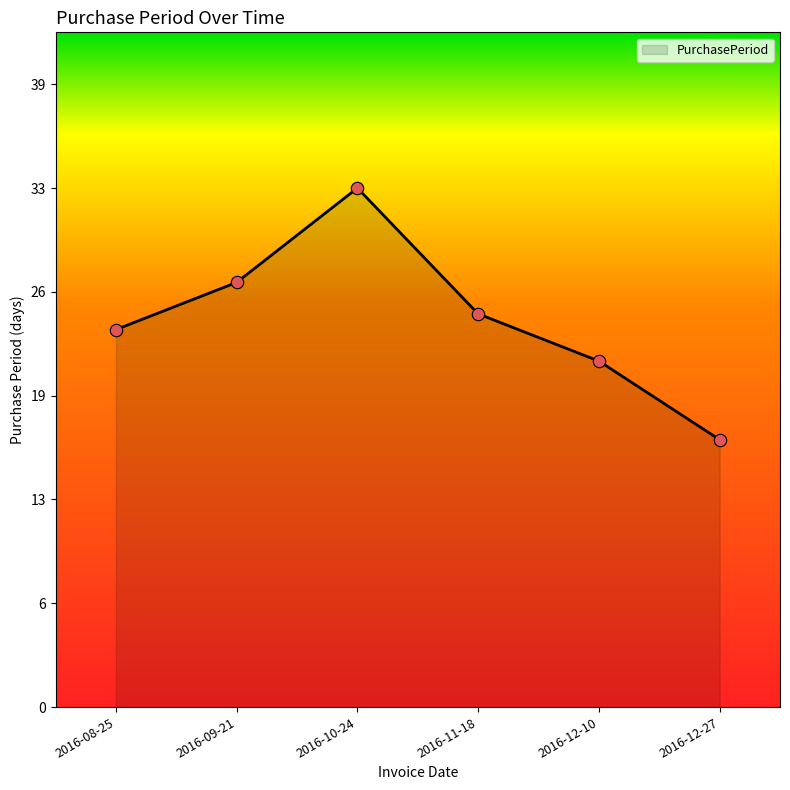

Does the chart have visible grid lines?

No